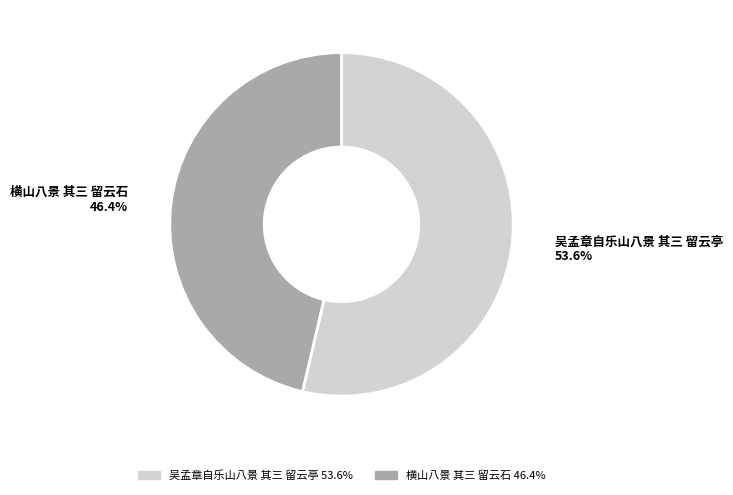

How many slices are in this pie chart?

2